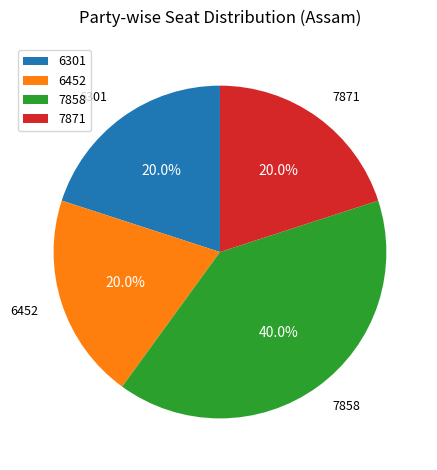

Does 7858 account for over 50% of the chart?

No